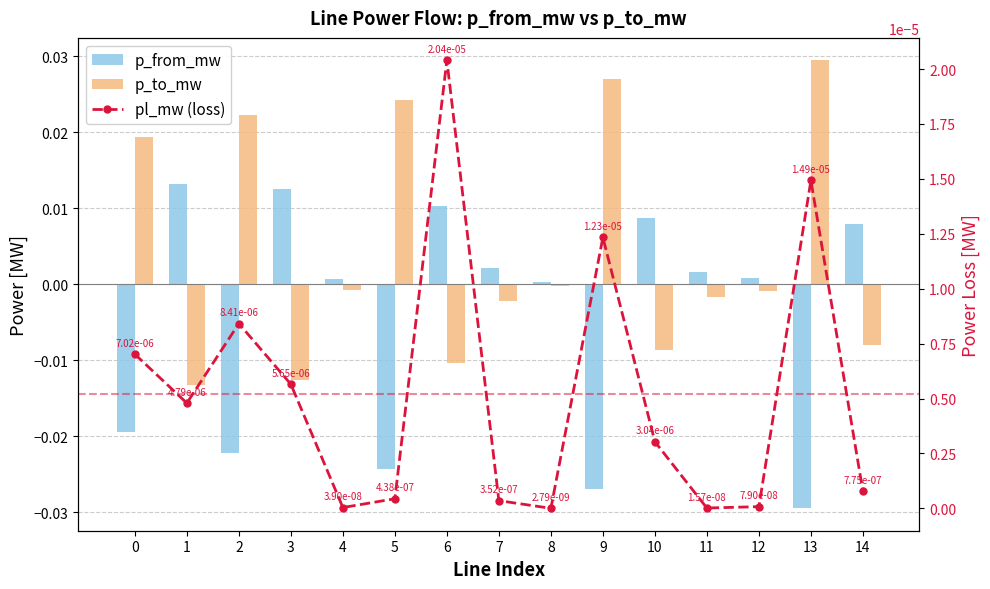

Rank the series by their average value, from lowest to highest.

p_from_mw, pl_mw (loss), p_to_mw